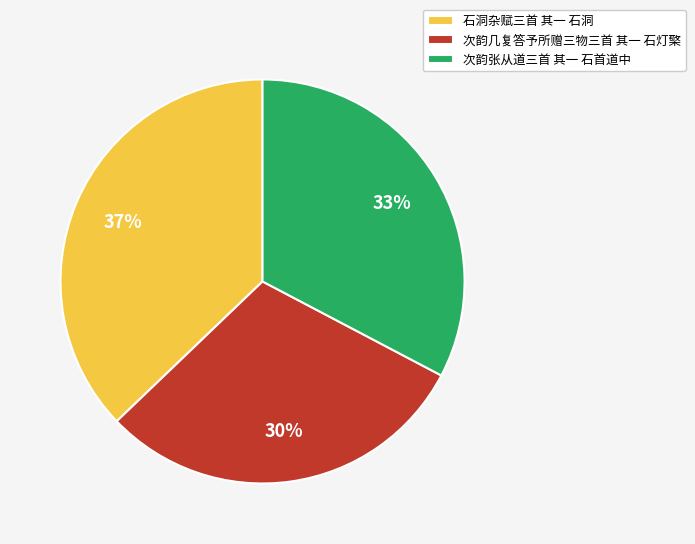

True or false: 次韵几复答予所赠三物三首 其一 石灯檠 accounts for 20% of the total.

False